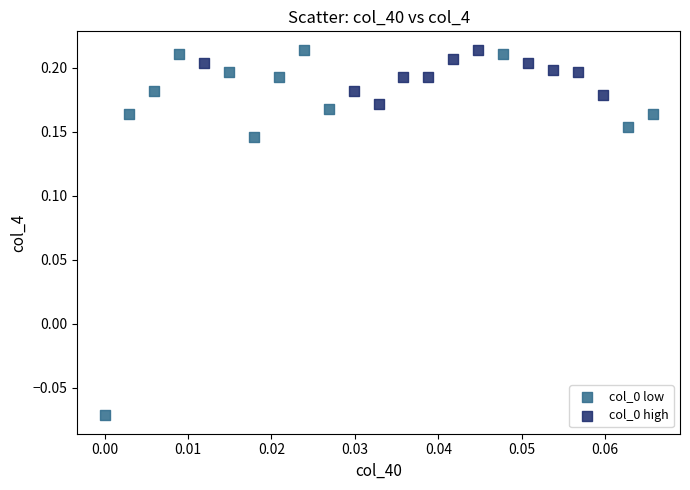

What are all the series names shown in the legend?

col_0 low, col_0 high